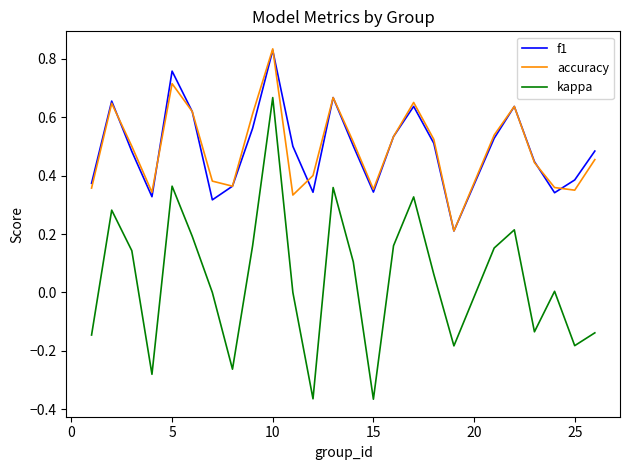

Which series has the widest spread of values?

kappa